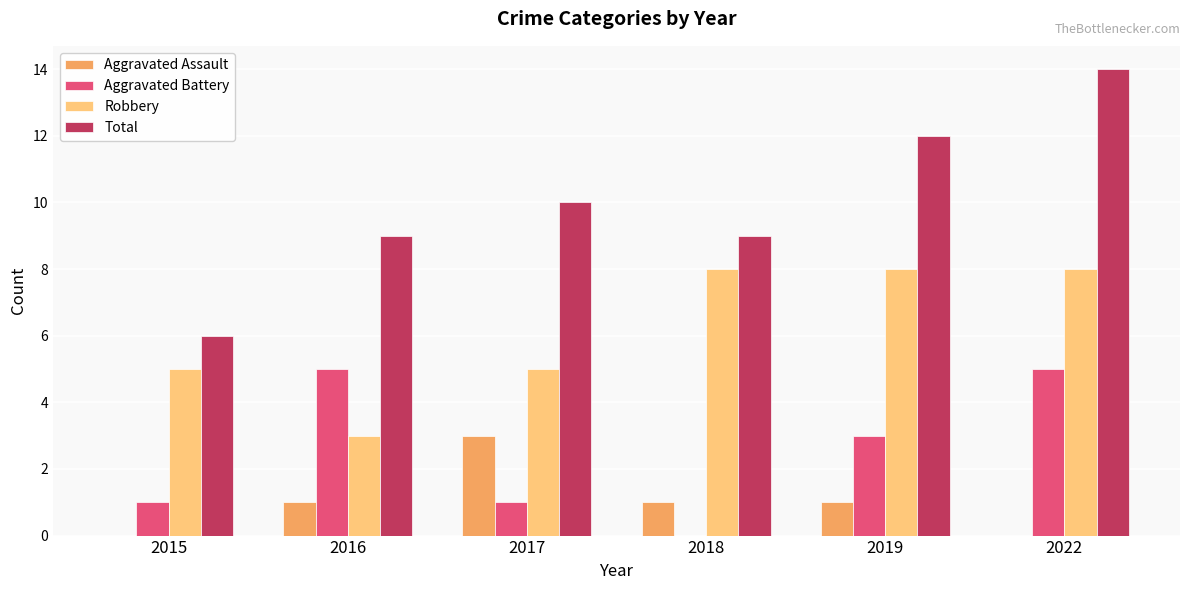

Reading left to right, list all the values displayed in this chart.

Aggravated Assault: 0	1	3	1	1	0
Aggravated Battery: 1	5	1	0	3	5
Robbery: 5	3	5	8	8	8
Total: 6	9	10	9	12	14